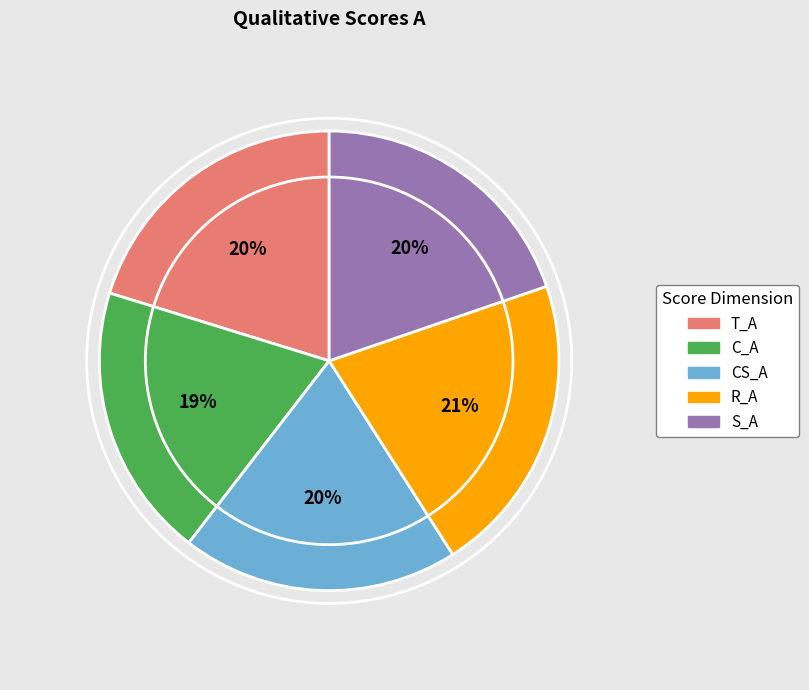

Between S_A and R_A, which is larger?

R_A